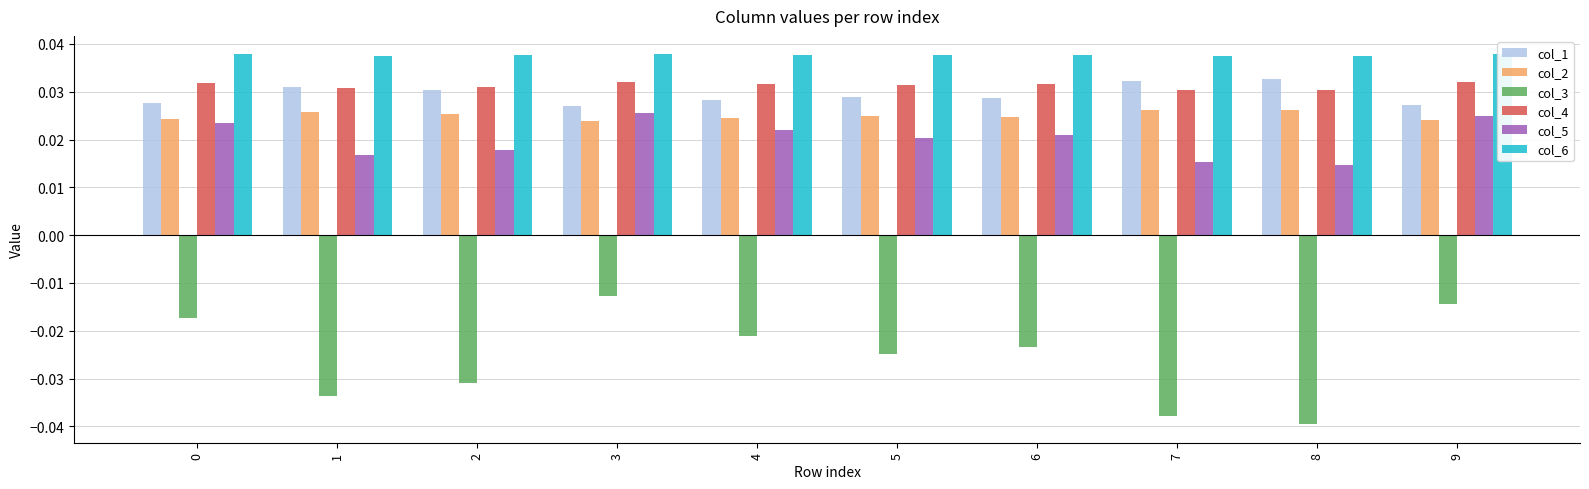

True or false: col_4 has a value of 0.1 at 0.

False